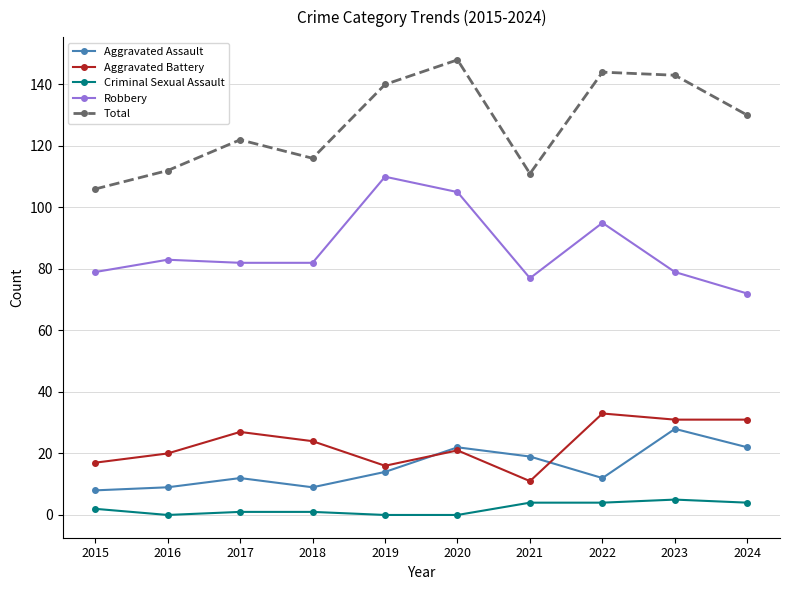

Where is the first local minimum for Total?

2018